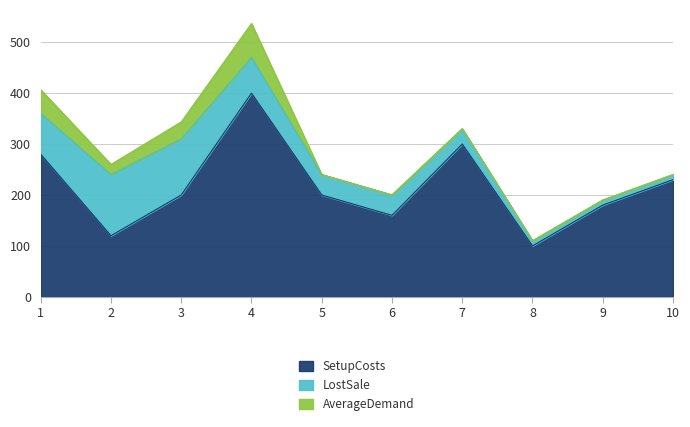

At which category is the sum across all series the highest?

4